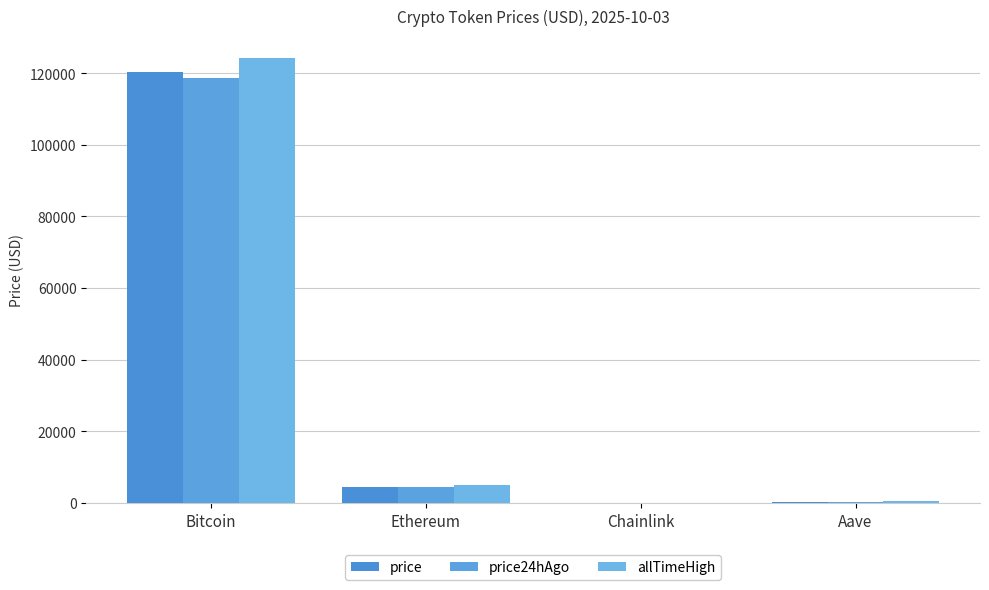

How many series are shown in this chart?

3